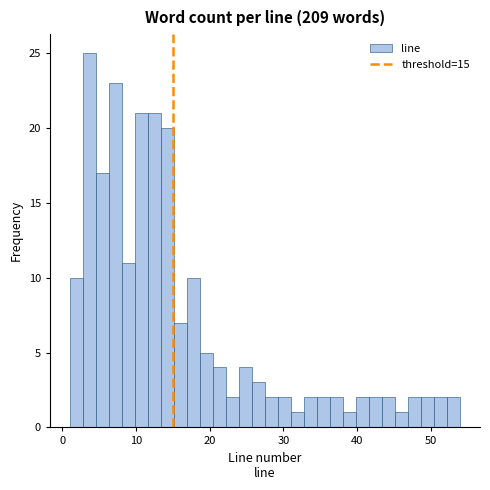

Around what value on the x-axis is the tallest bar? Give the approximate position of its centre, as read against the axis.

4